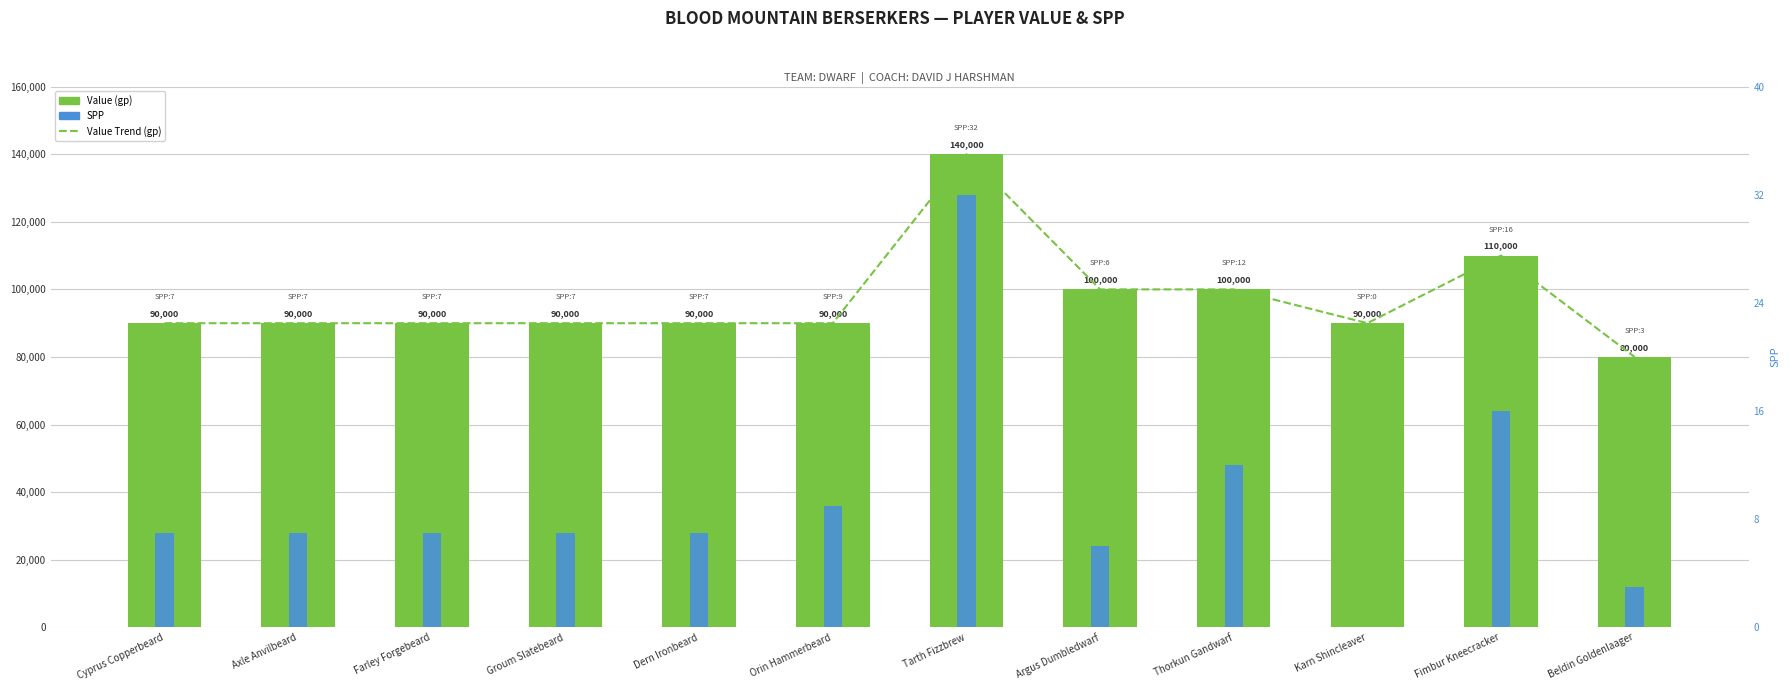

Between Cyprus Copperbeard and Karn Shincleaver, which series saw the biggest shift?

SPP